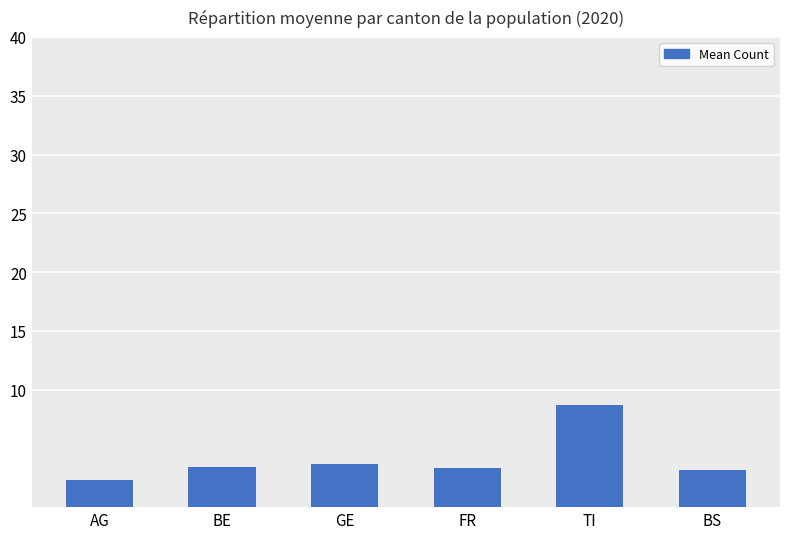

Which category has the highest value across all series?

TI